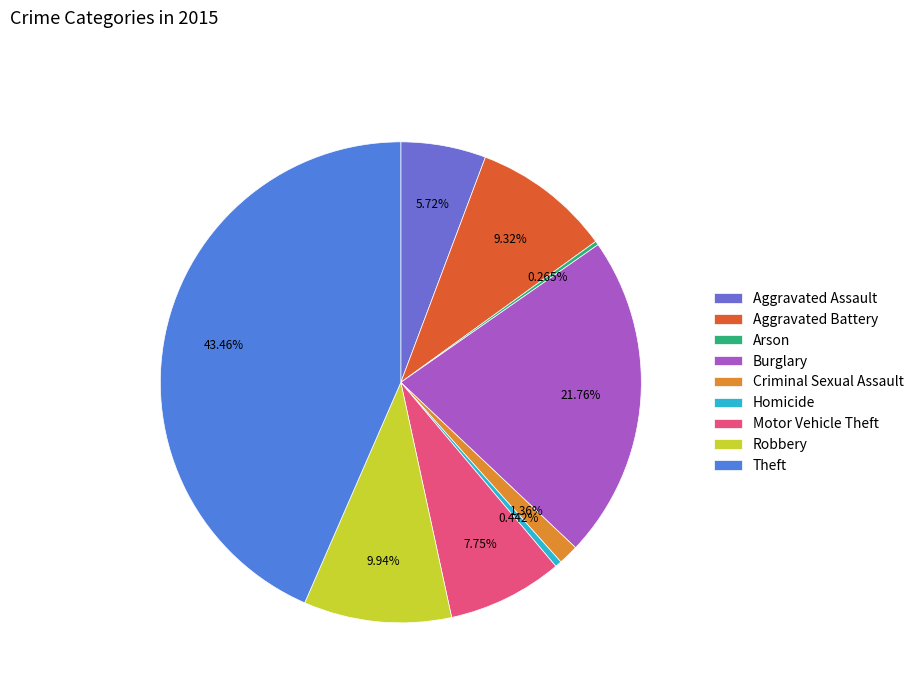

Is it true that Motor Vehicle Theft is 8% of the pie?

True